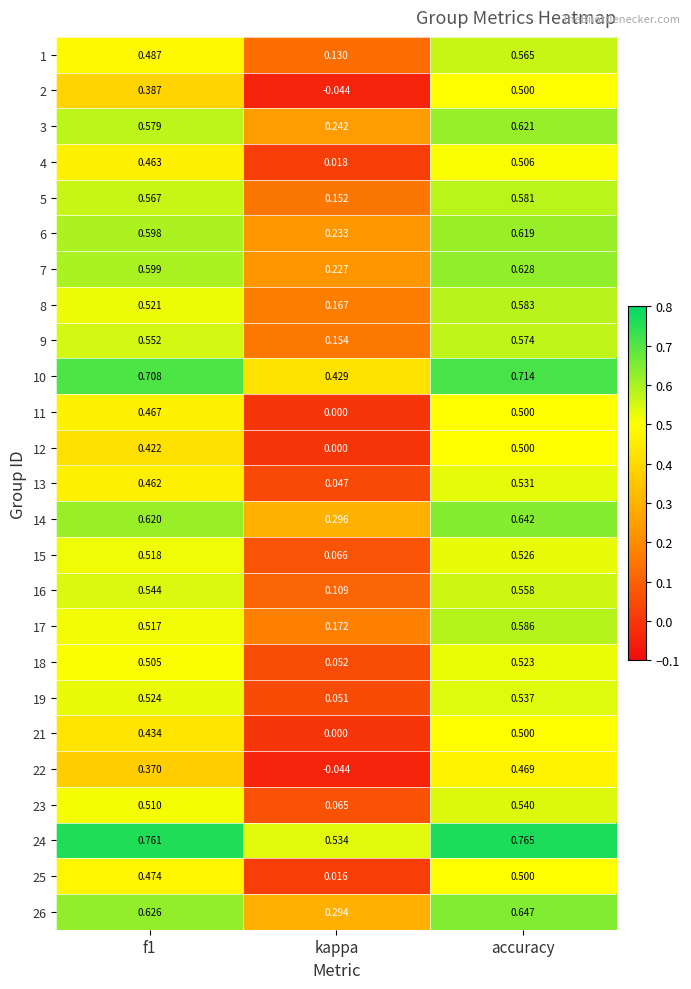

At which label is 26 closest to 0?

kappa